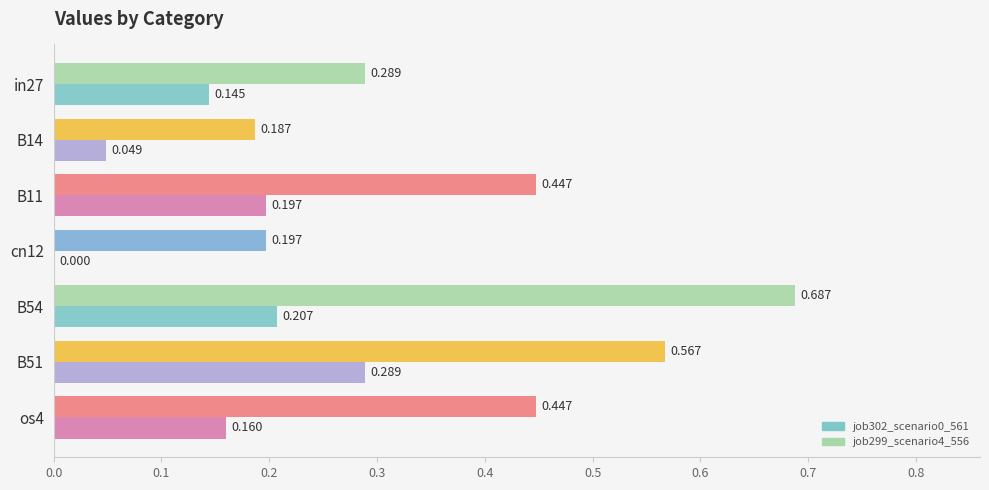

Is the value of job299_scenario4_556 at B14 greater than the value of job302_scenario0_561 at in27?

Yes